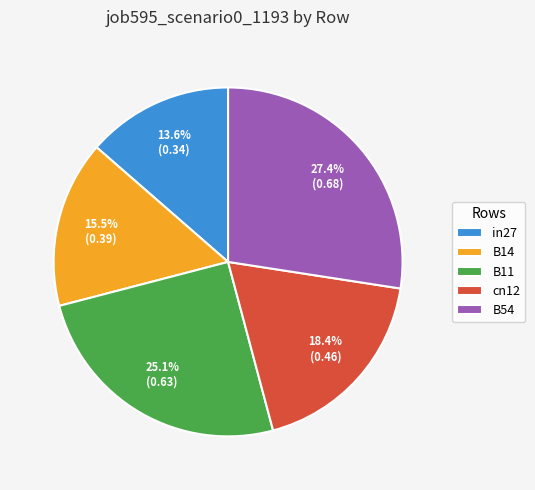

Between cn12 and B54, which is larger?

B54